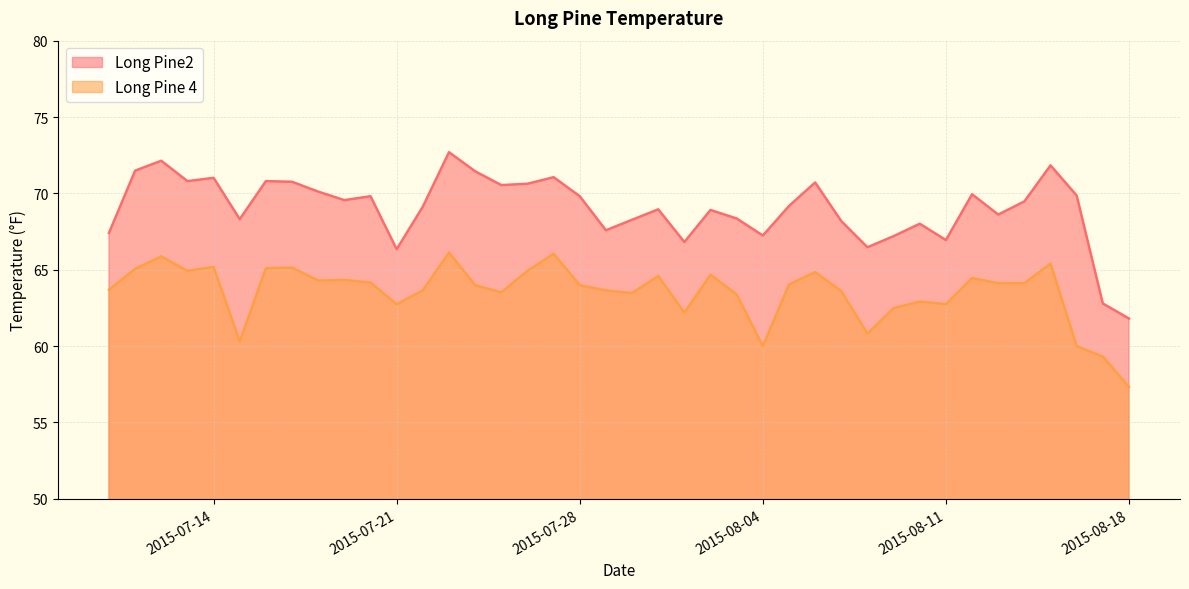

Rank the categories by Long Pine 4 value from highest to lowest.

2015-07-23, 2015-07-27, 2015-07-12, 2015-08-15, 2015-07-14, 2015-07-17, 2015-07-16, 2015-07-11, 2015-07-13, 2015-07-26, 2015-08-06, 2015-08-02, 2015-07-31, 2015-08-12, 2015-07-19, 2015-07-18, 2015-07-20, 2015-08-13, 2015-08-14, 2015-08-05, 2015-07-24, 2015-07-28, 2015-07-10, 2015-07-22, 2015-07-29, 2015-08-07, 2015-07-25, 2015-07-30, 2015-08-03, 2015-08-10, 2015-07-21, 2015-08-11, 2015-08-09, 2015-08-01, 2015-08-08, 2015-07-15, 2015-08-04, 2015-08-16, 2015-08-17, 2015-08-18